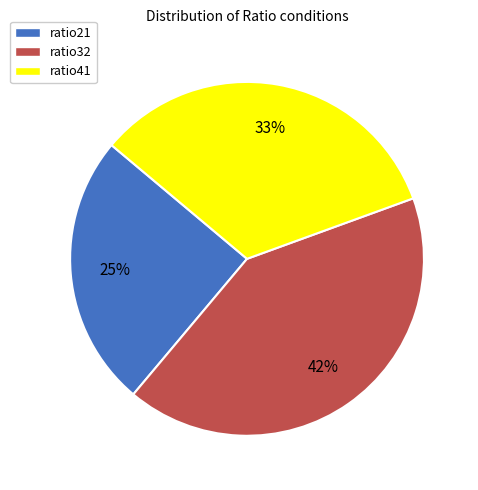

Does any single category account for the majority?

No